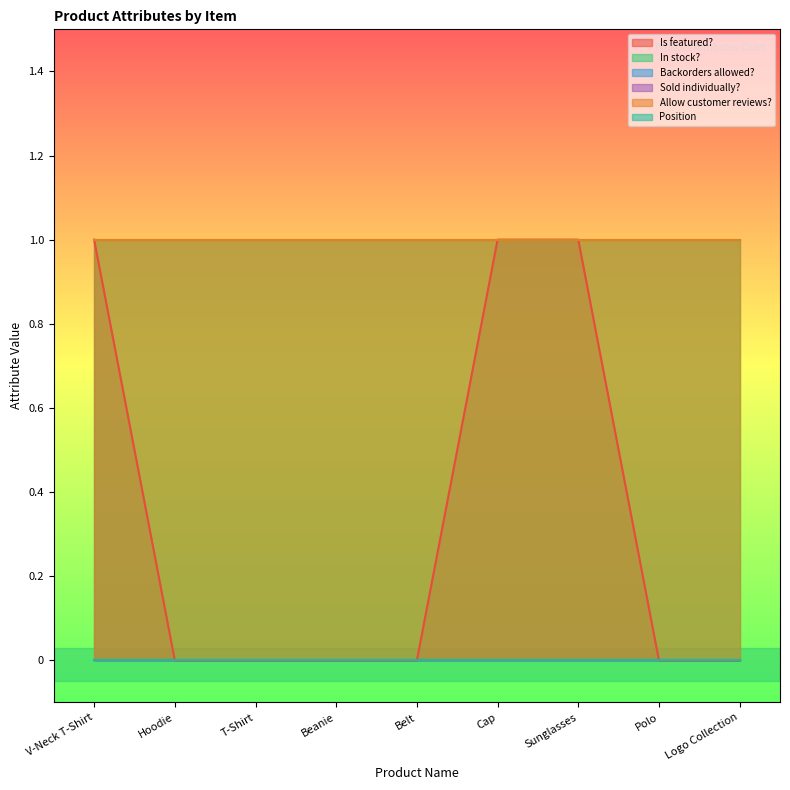

How many series are shown in this chart?

6